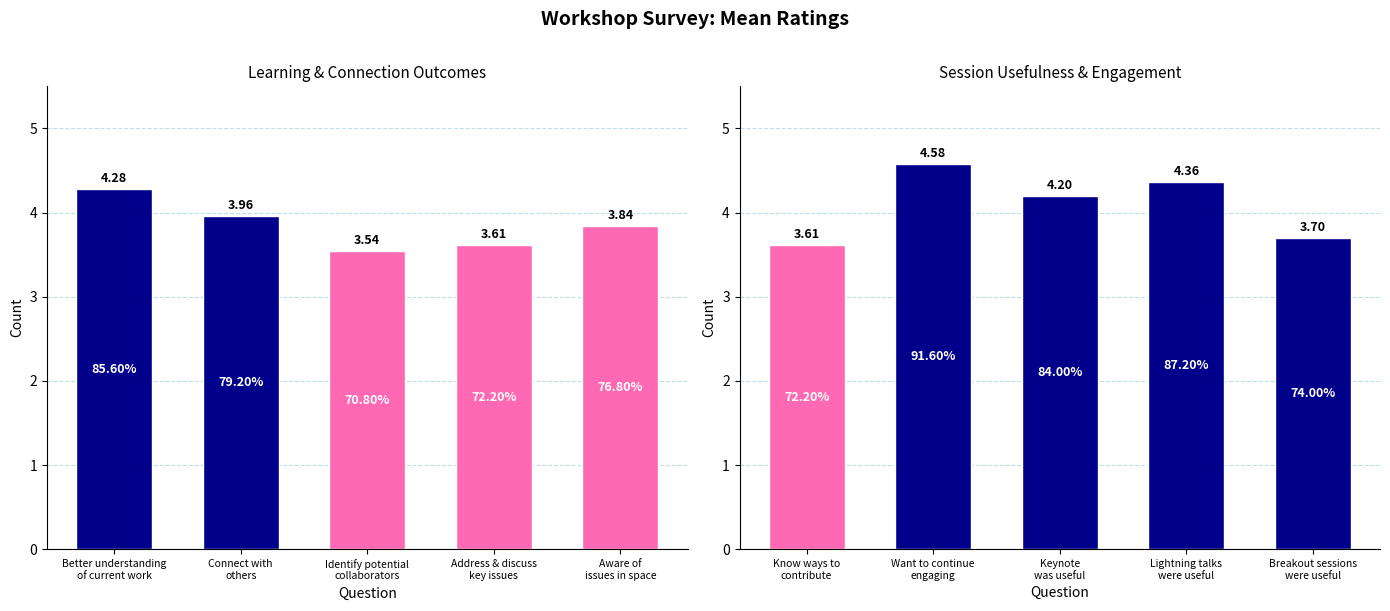

True or false: the data shows 2.0 at Lightning talks were useful.

False